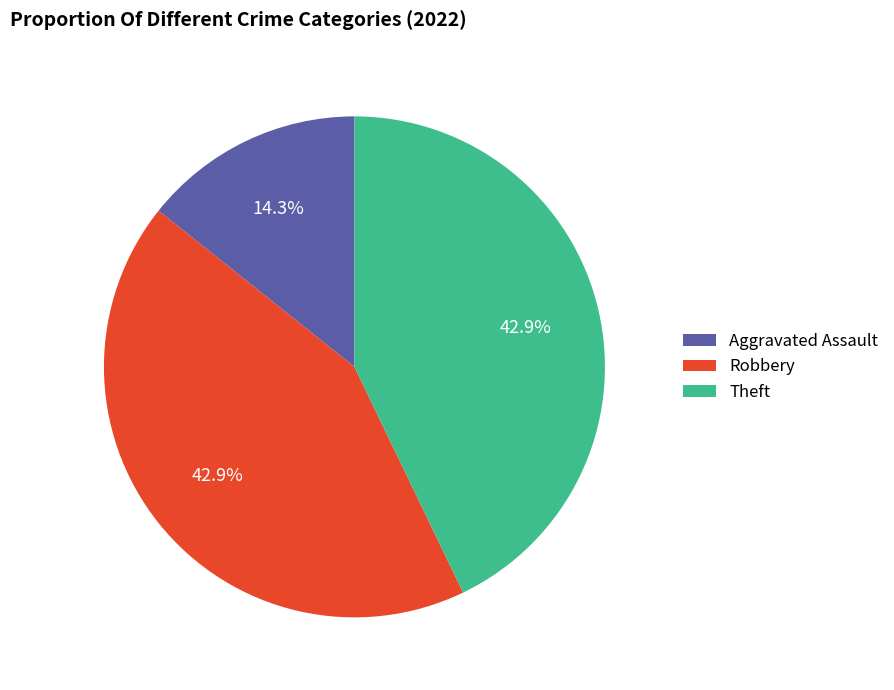

To the nearest percent, what is the combined percentage of Theft and Robbery?

86%